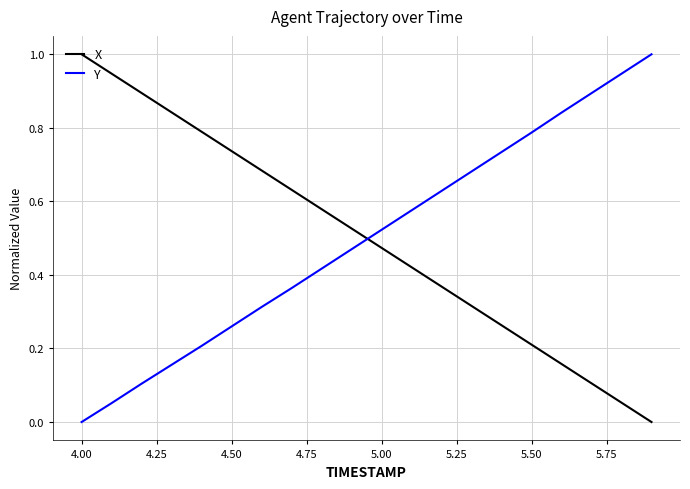

What is the difference between the maximum and minimum values in the X series?

1.0